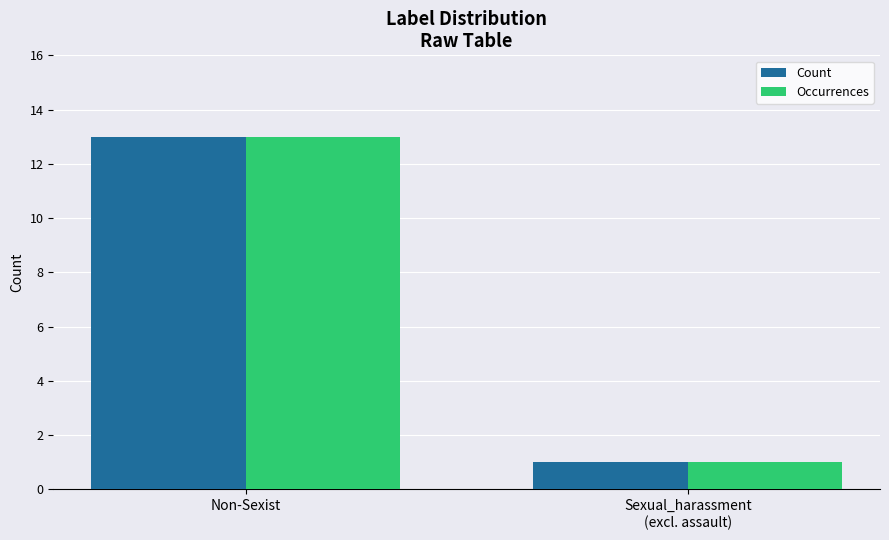

What value does the Count series have at Non-Sexist?

13